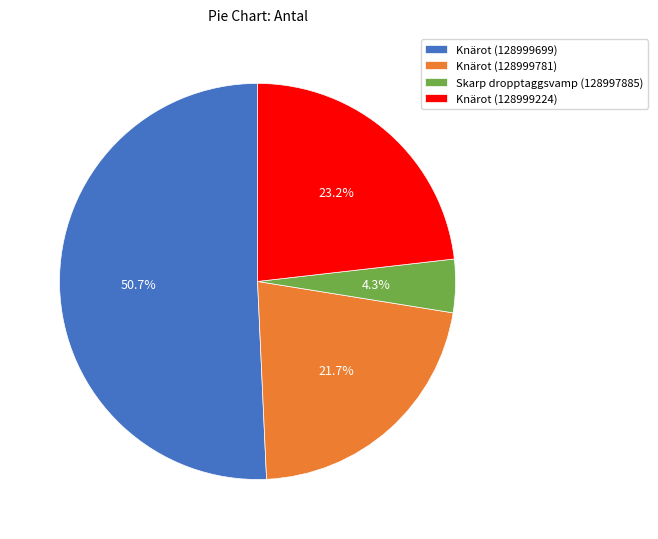

To the nearest percent, what is the difference between the Skarp dropptaggsvamp (128997885) and Knärot (128999699) slice percentages?

46%